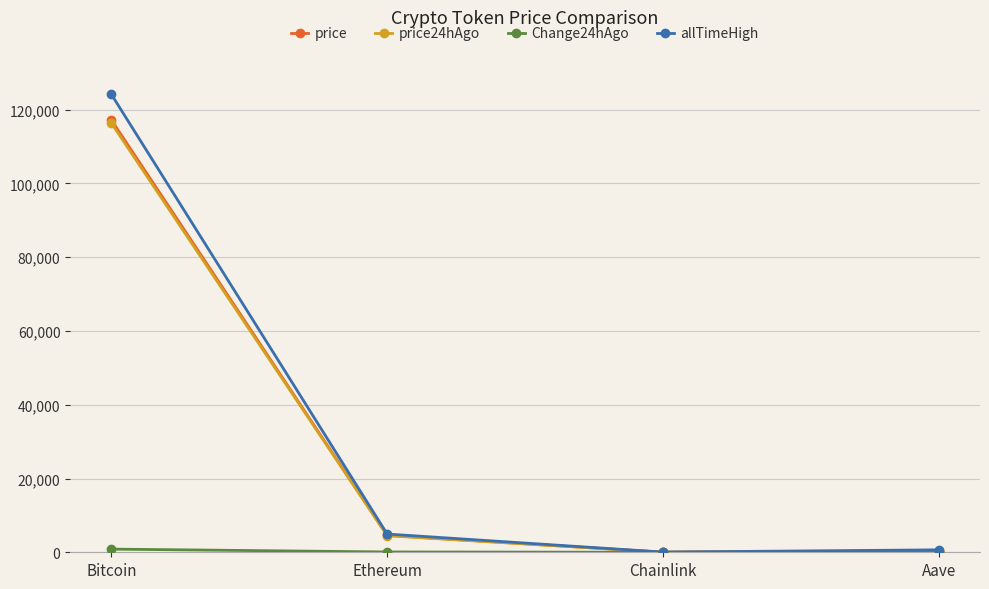

At which category is the sum across all series the highest?

Bitcoin